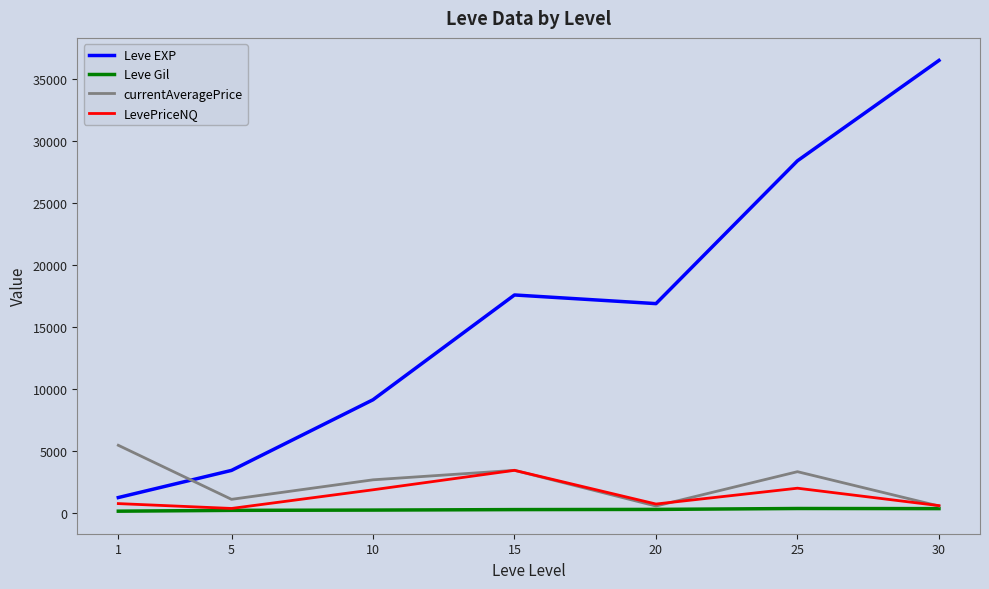

Which series has the largest total across all categories?

Leve EXP